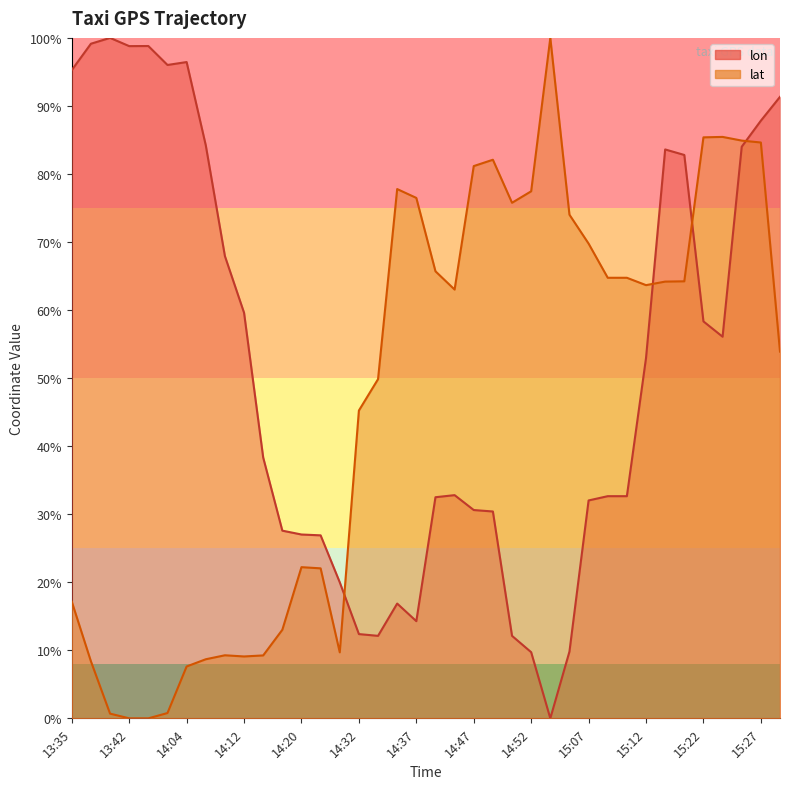

Is the value of lon at 14:37 greater than the value of lat at 14:37?

No